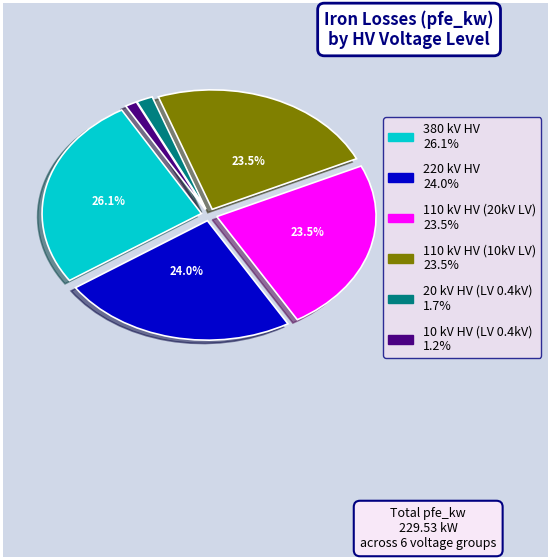

To the nearest percent, what is the average slice percentage?

17%